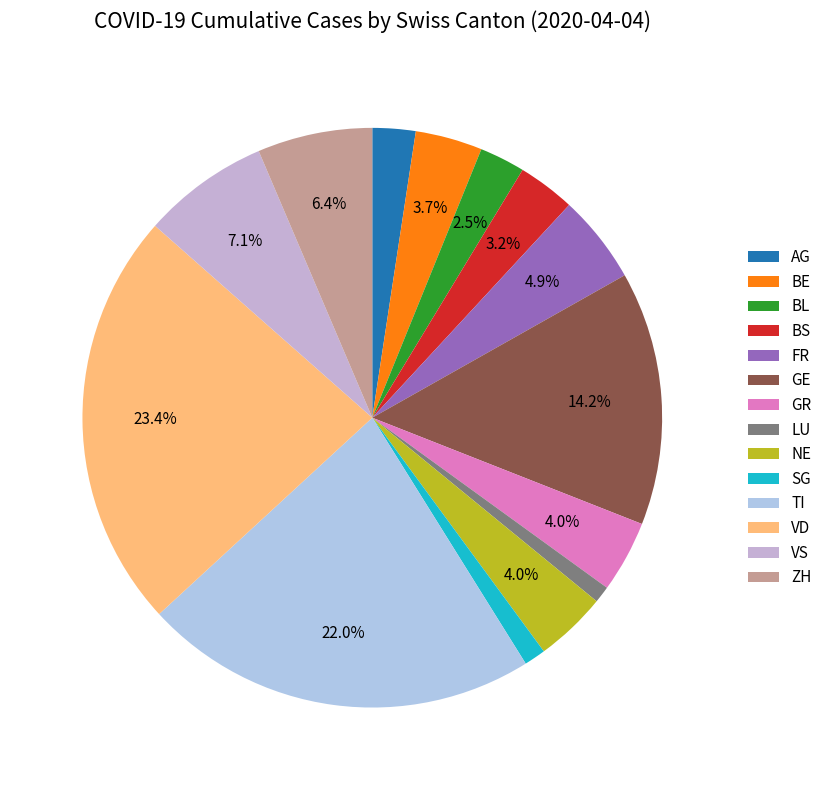

How much of the chart is everything except BL?

97.5%